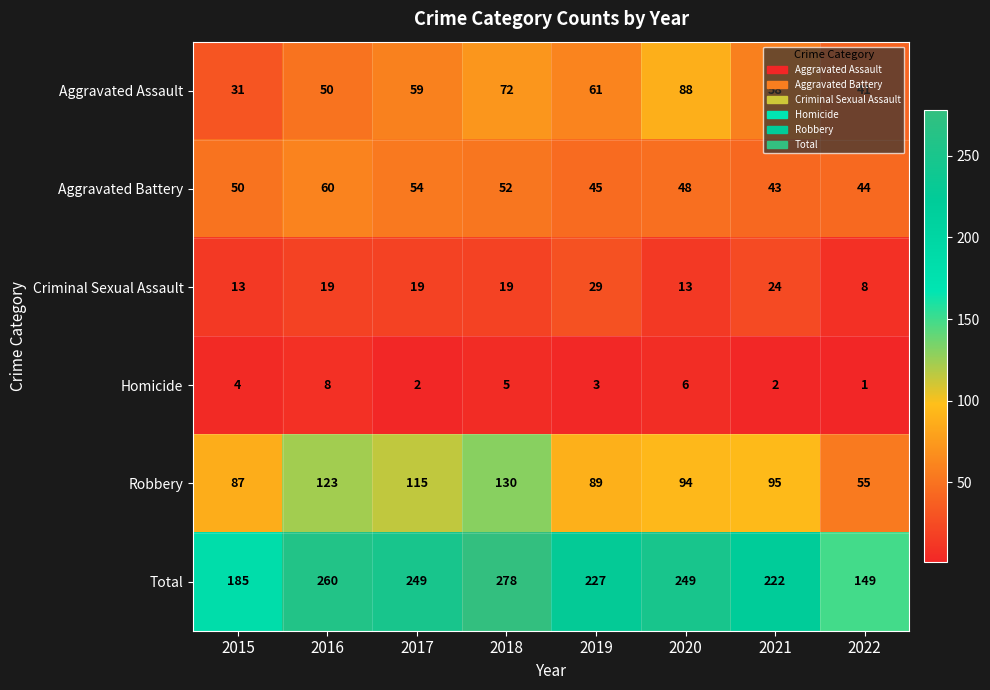

At which label does Total reach its minimum?

2022